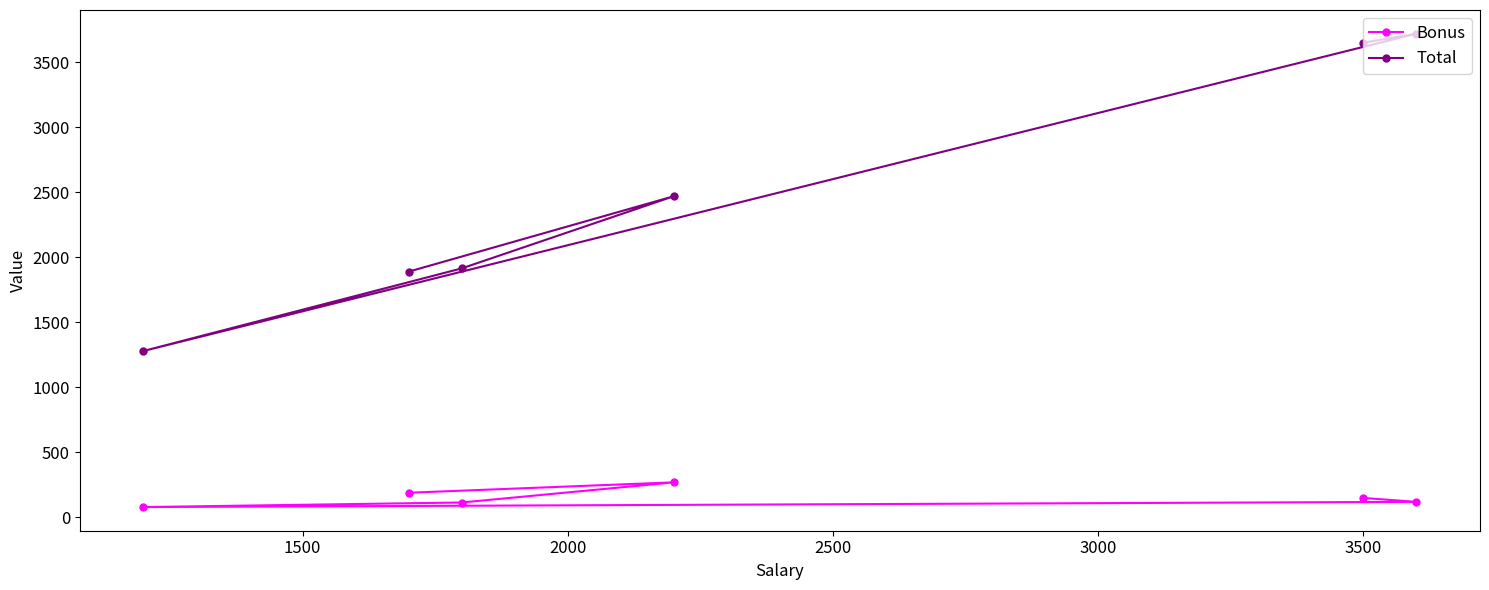

What is the lowest value of the Total series?

1280